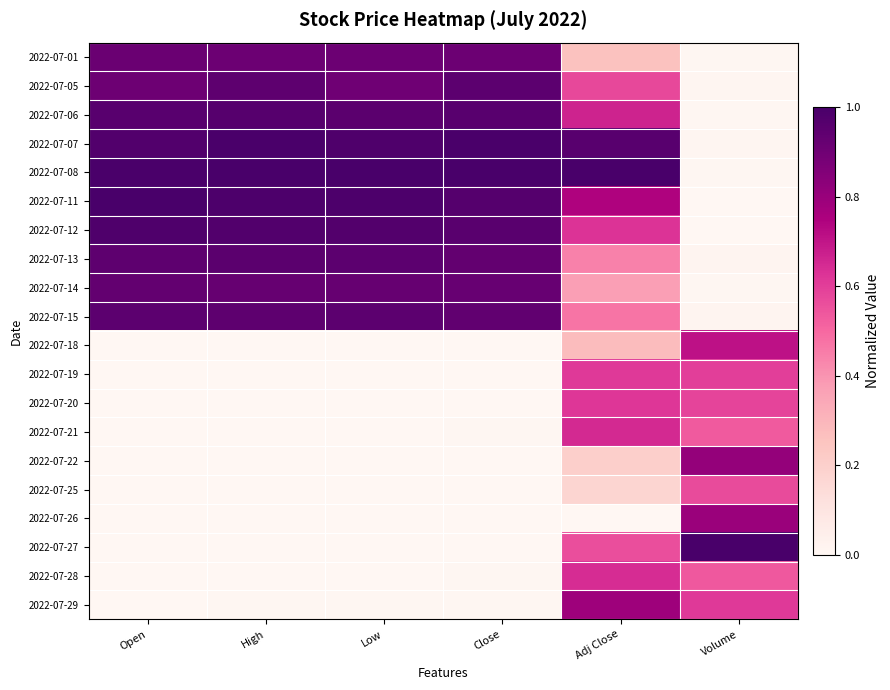

What is the total value across all series at Open?

9.6